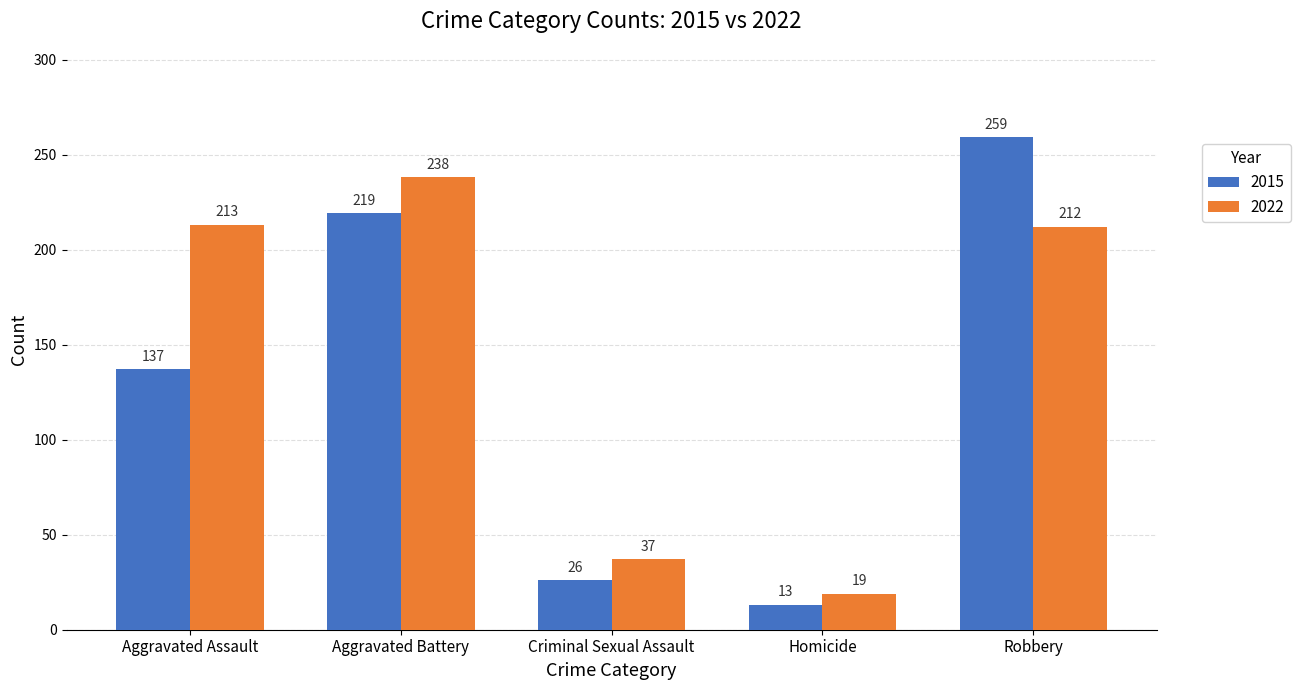

Are the bars horizontal?

No